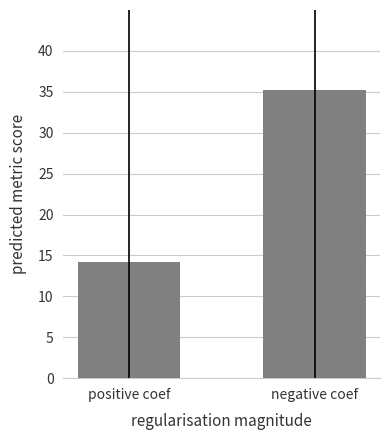

Reading right to left, what are all the values shown in this chart?

negative coef=35.2	positive coef=14.2